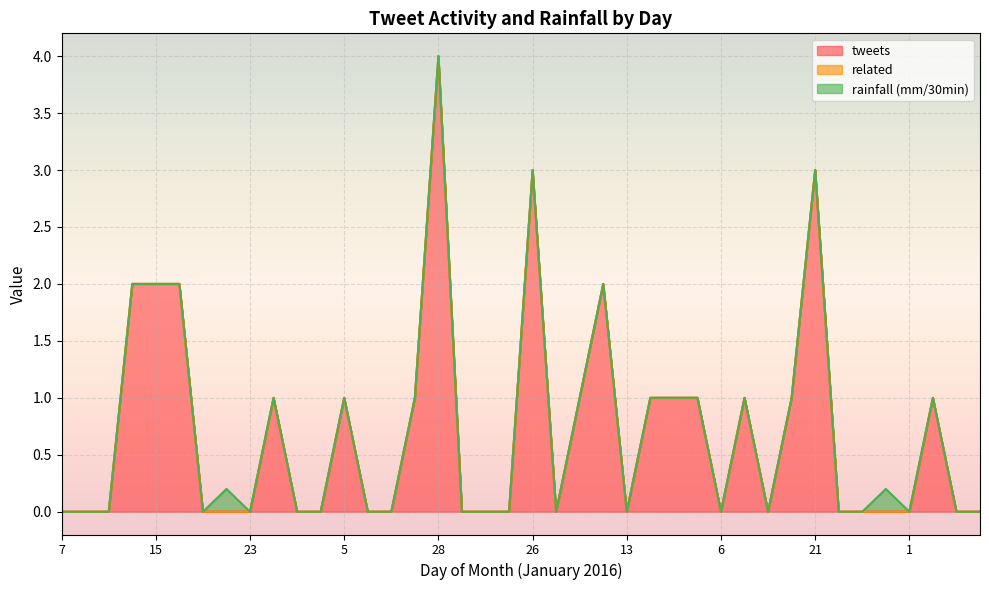

At which label is related closest to 0?

7